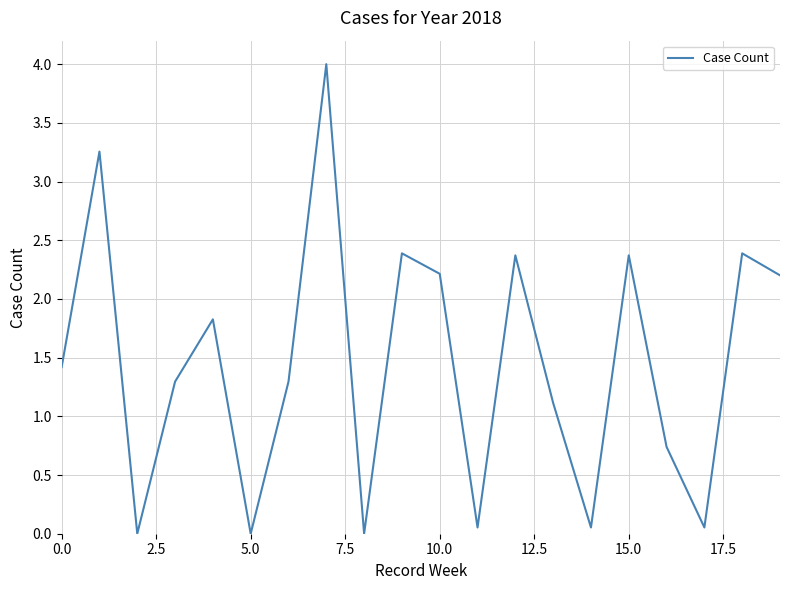

What is the greatest value displayed?

4.0